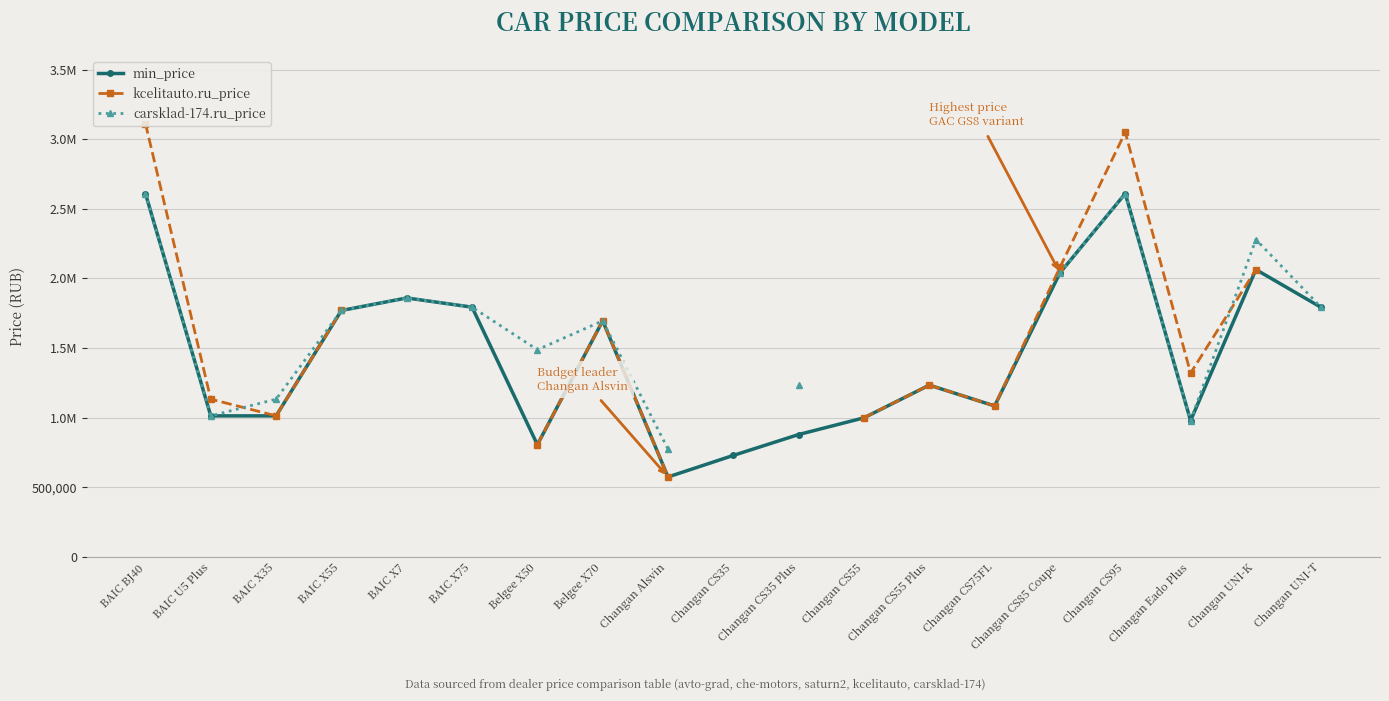

What is the label of the 9th point from the right?

Changan CS35 Plus